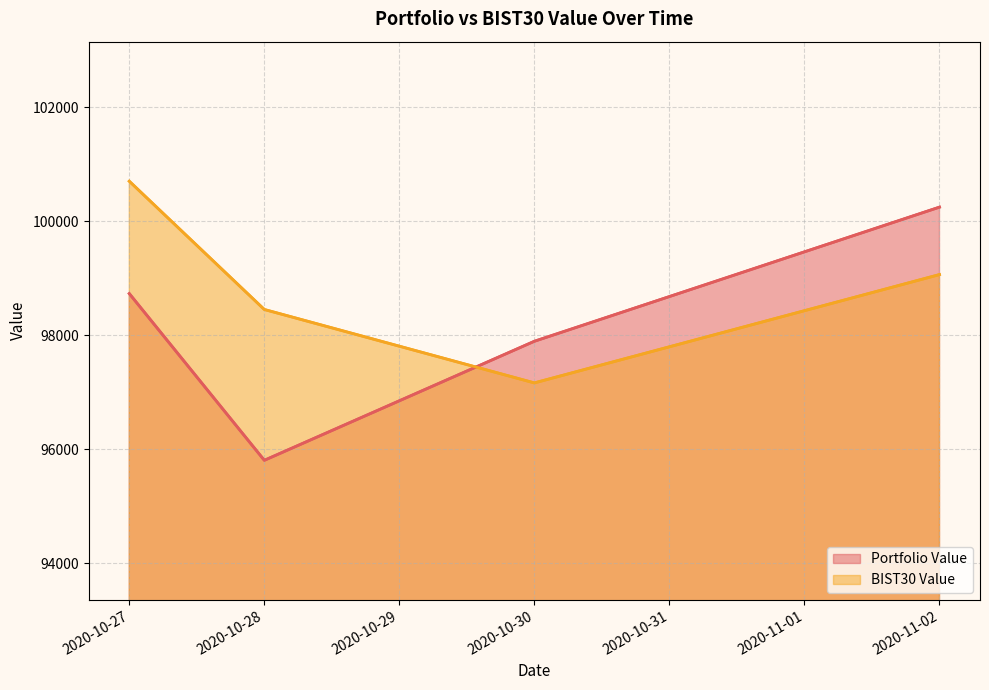

How many interior local valleys does the BIST30 Value series have?

1